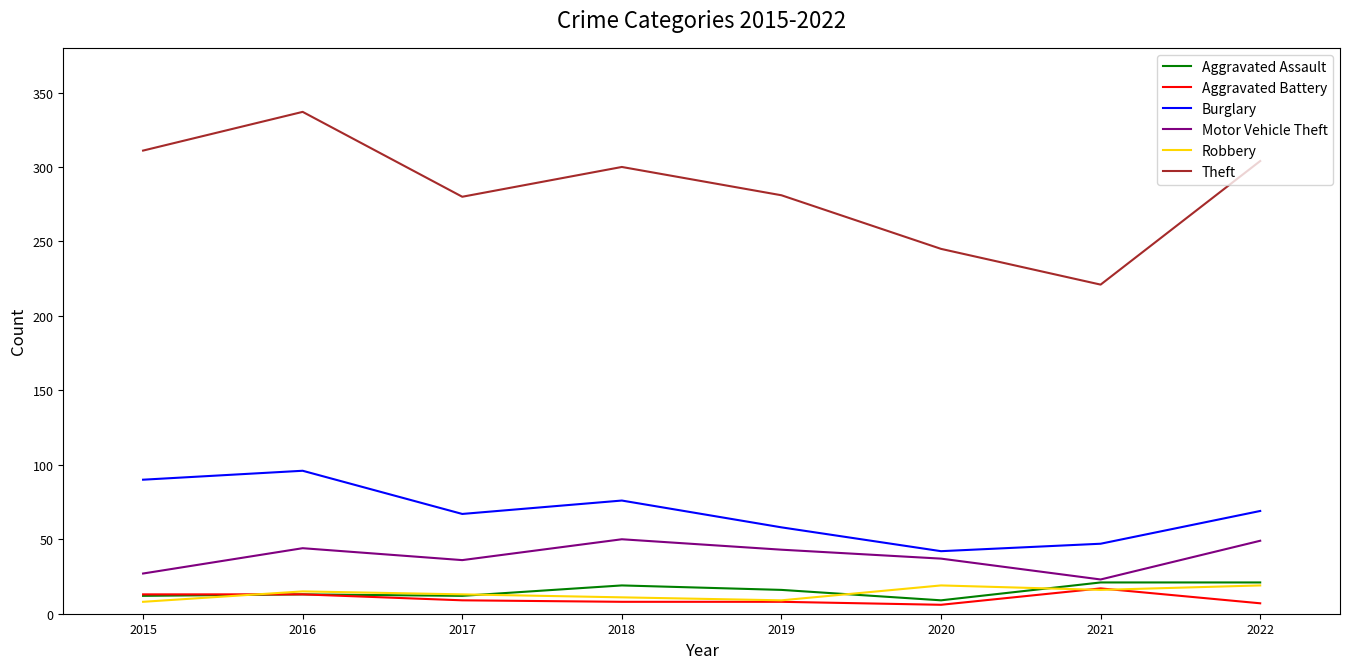

What is the maximum value for Aggravated Battery?

17